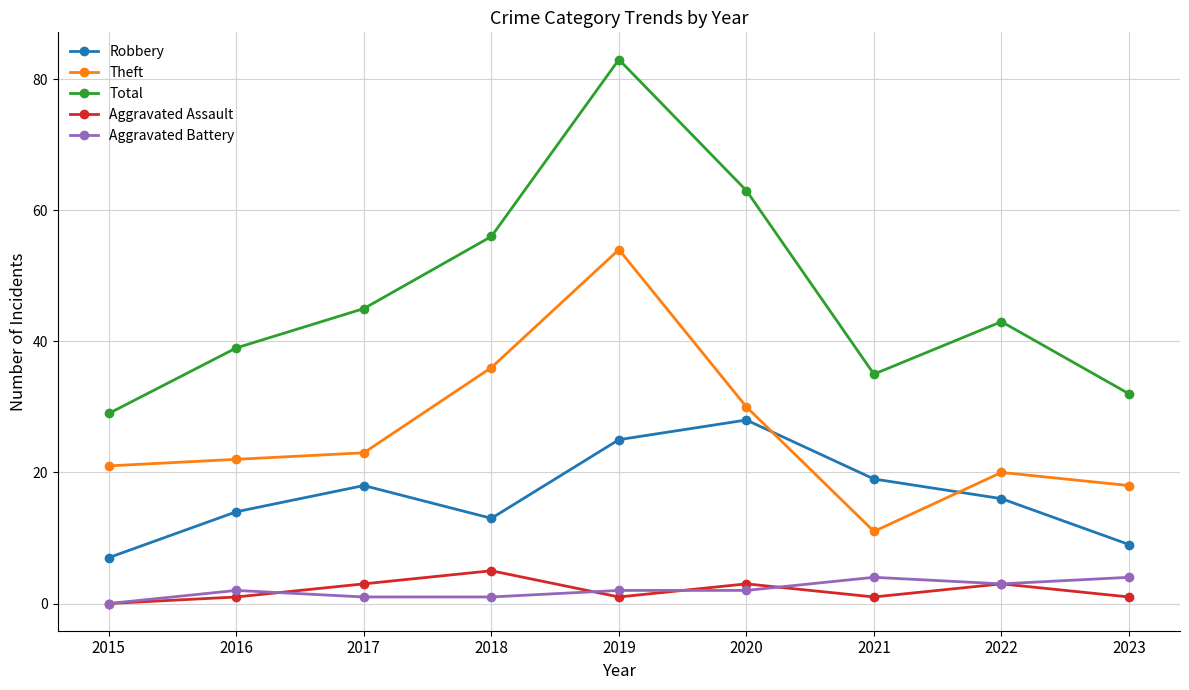

Between which two adjacent categories do Theft and Robbery first intersect?

2020 and 2021